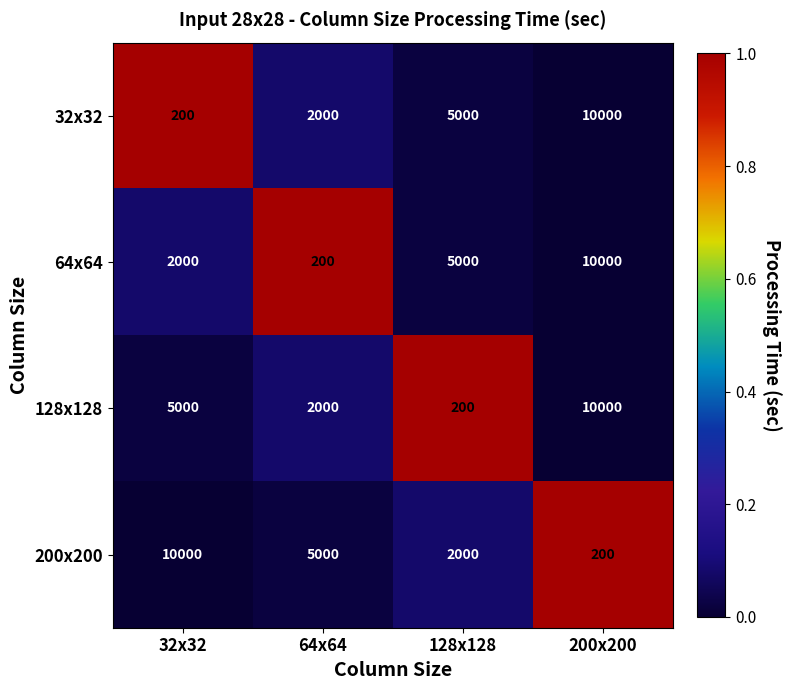

What is the difference between the highest and lowest values at 200x200?

9800